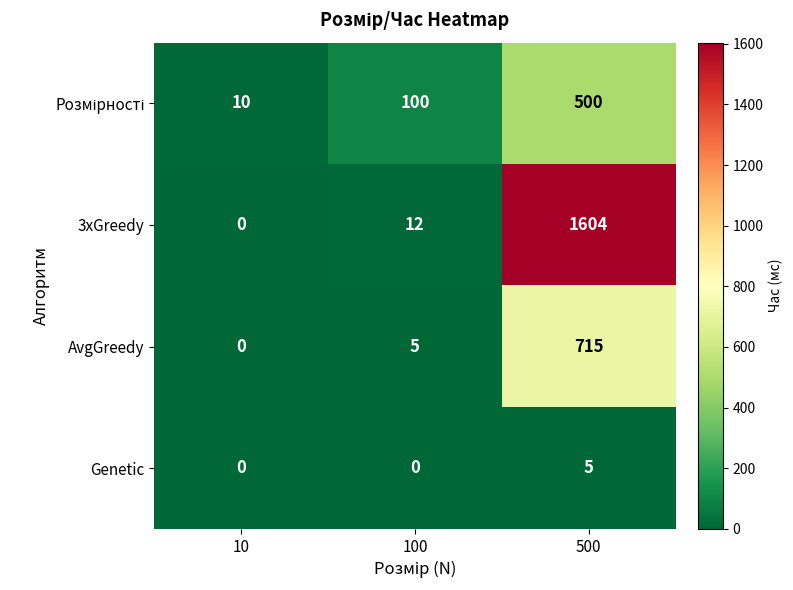

At which category is the sum across all series the highest?

500